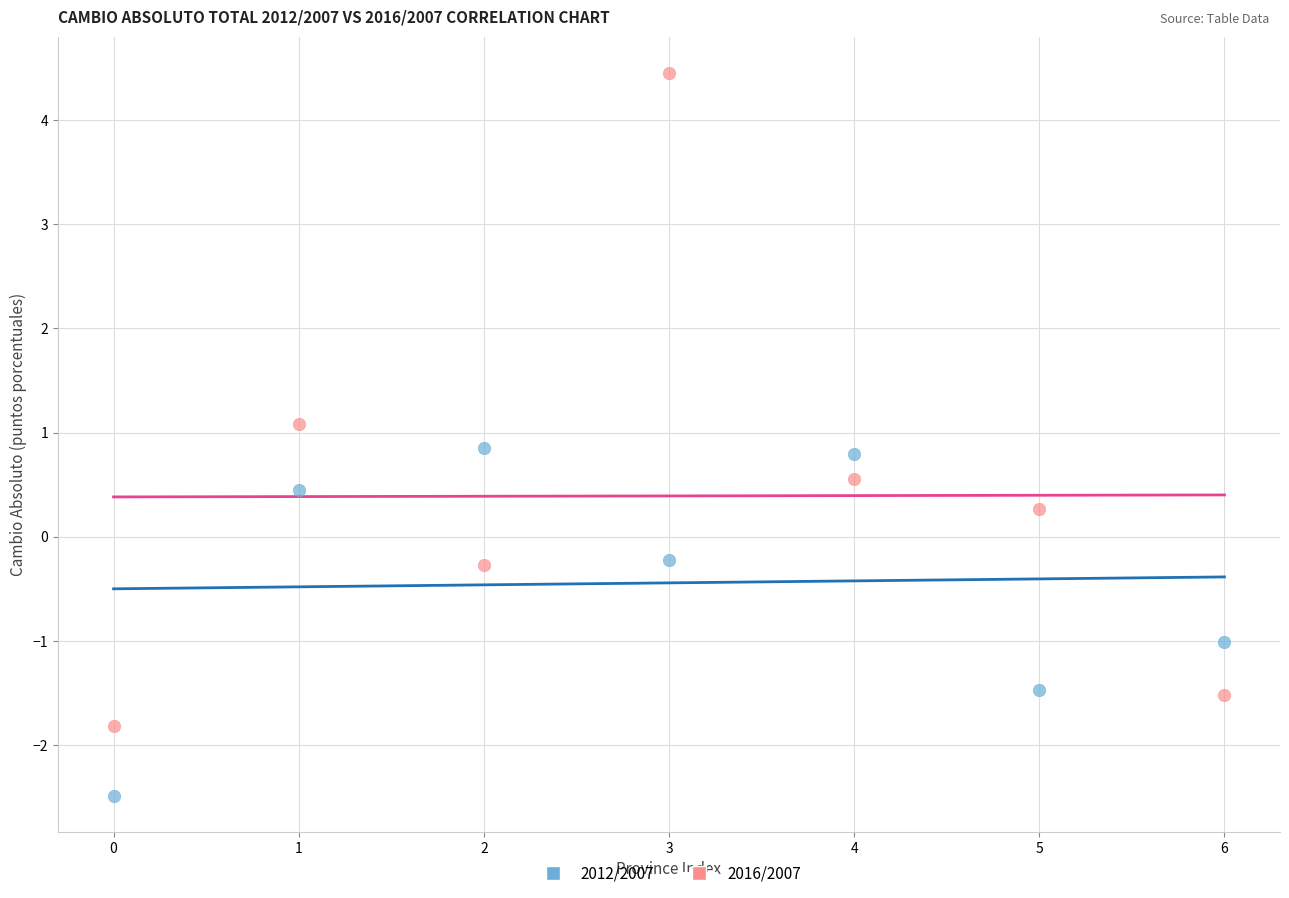

Across all data points, what is the range of Y values (max minus min)?

6.9